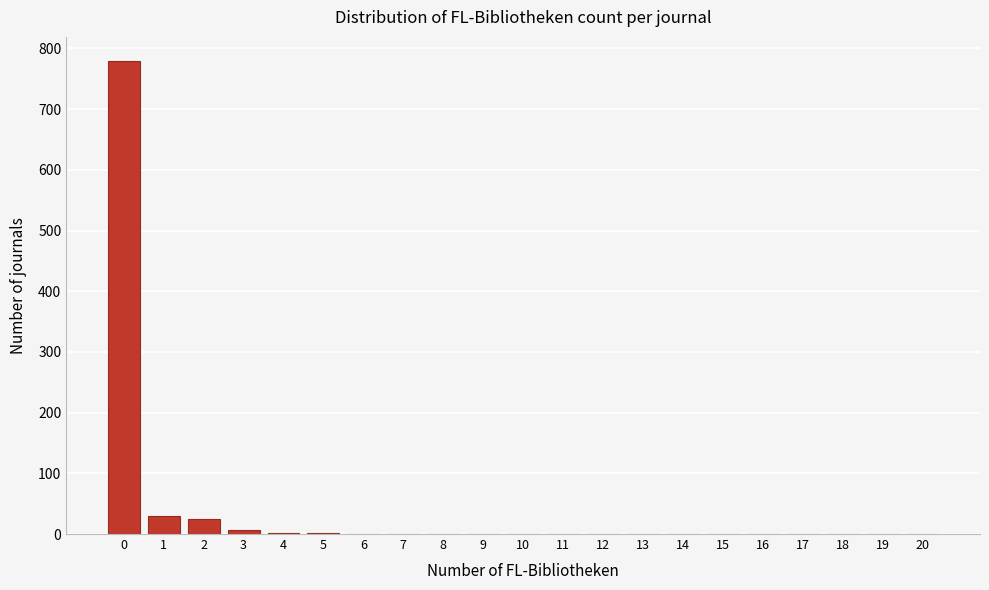

What is the change in value from 2 to 12?

-24